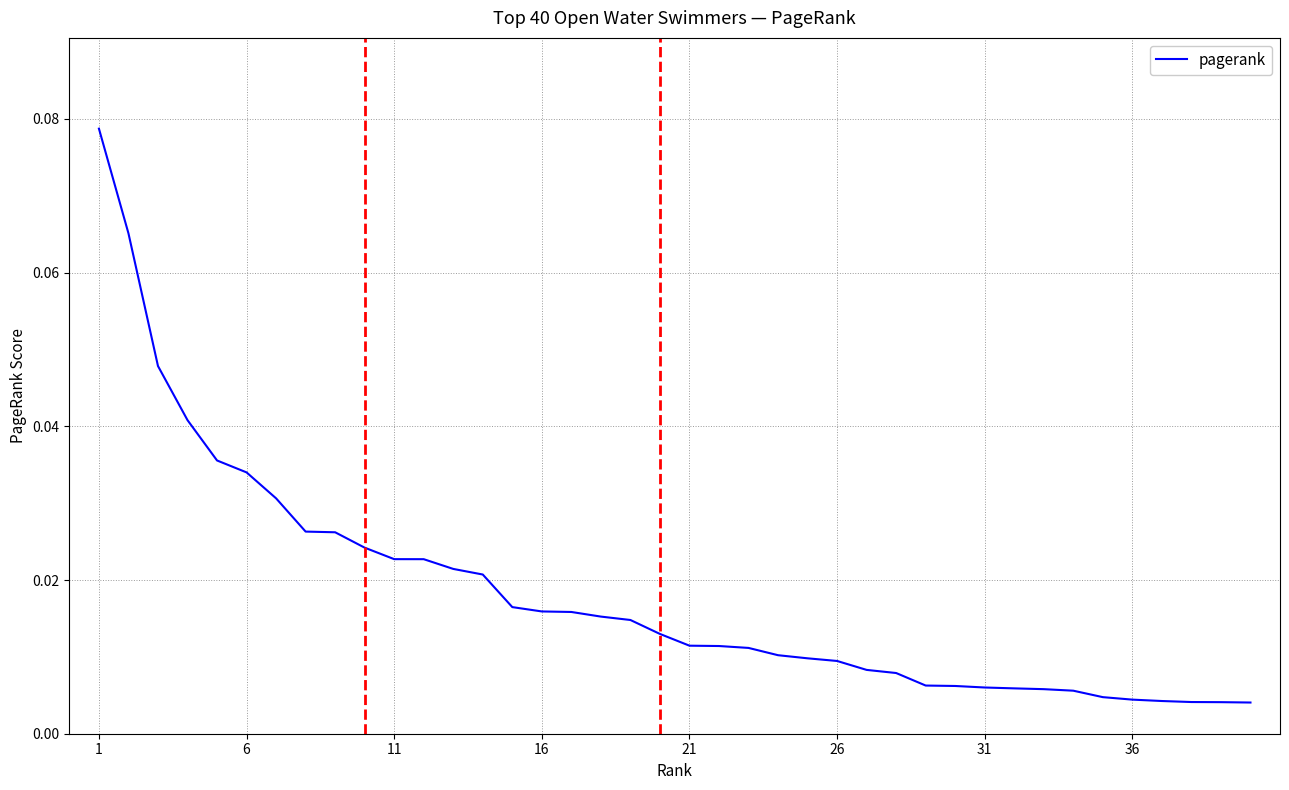

How many series are shown in this chart?

1